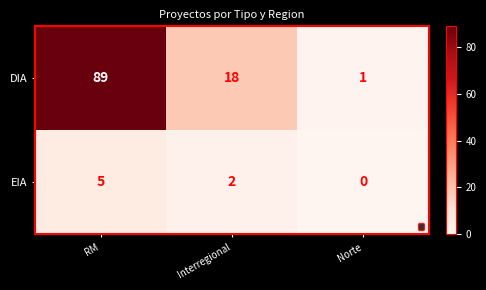

At which category does the chart reach its minimum across all series?

Norte